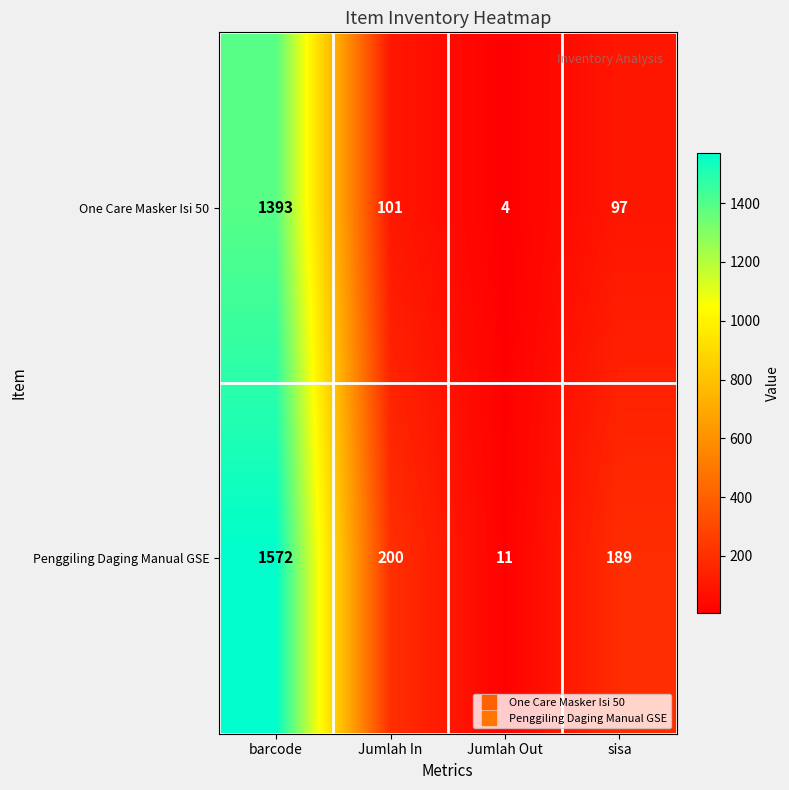

Reading left to right, extract all data points from this chart.

One Care Masker Isi 50: 1393	101	4	97
Penggiling Daging Manual GSE: 1572	200	11	189